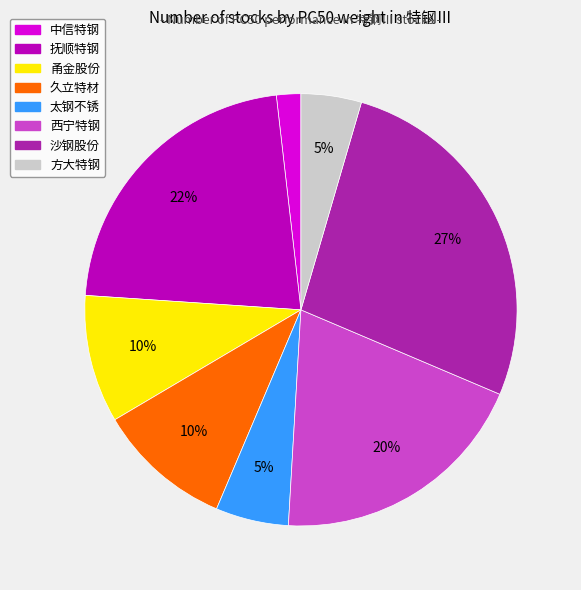

True or false: 方大特钢 accounts for 12% of the total.

False